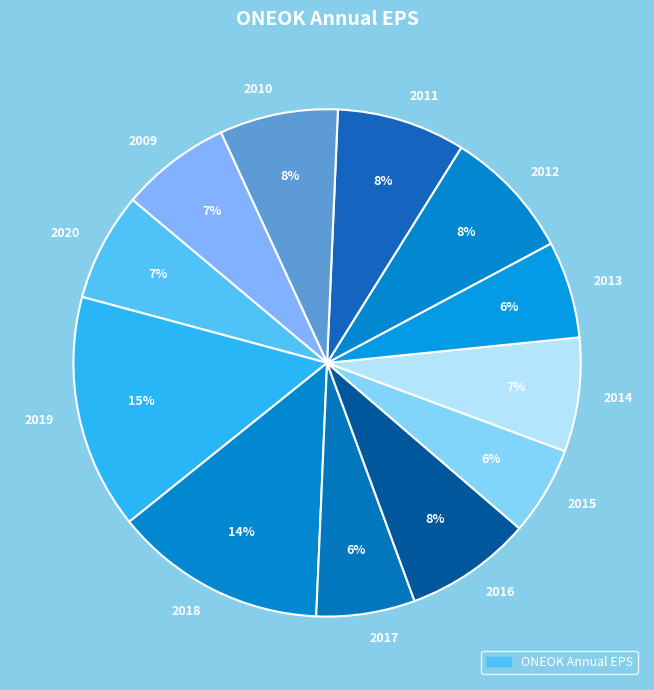

Does 2017 account for over 50% of the chart?

No